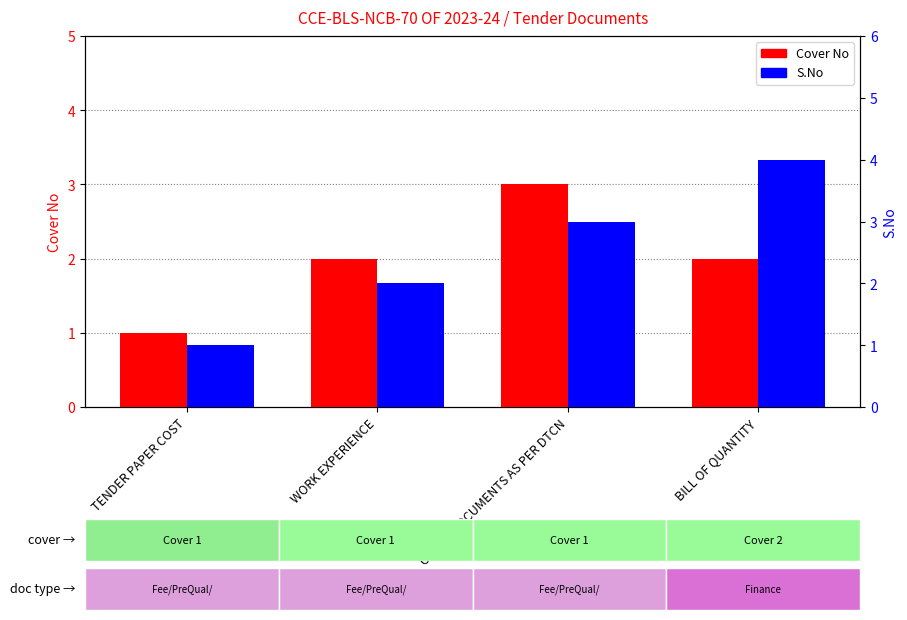

What is the average value of the S.No series?

2